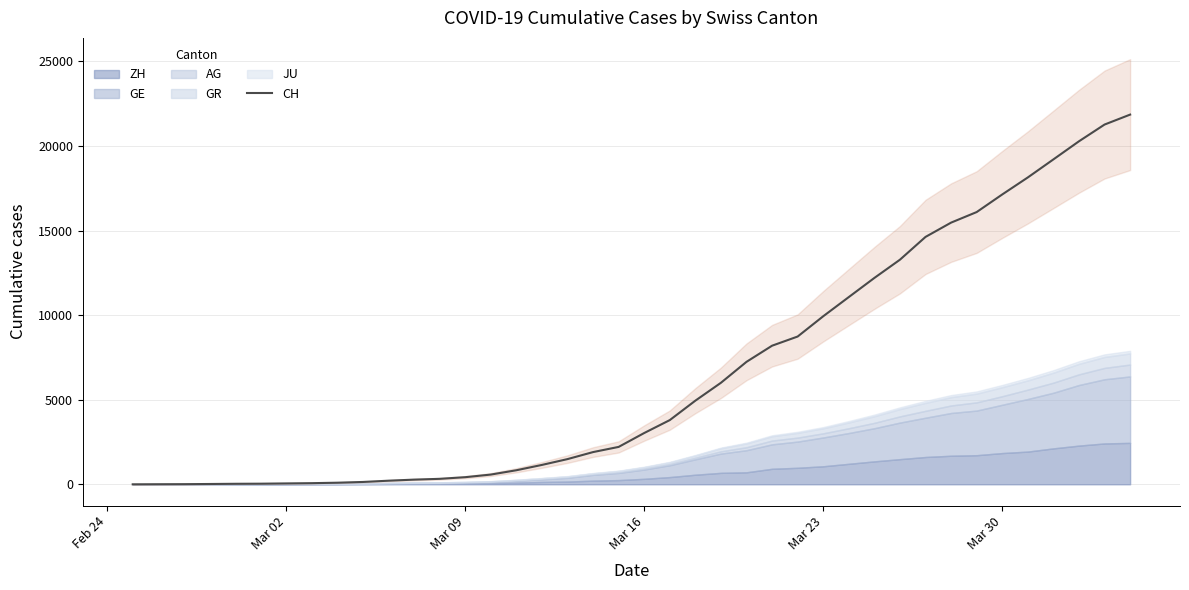

The value of CH at Mar 30 is 17135. True or false?

True